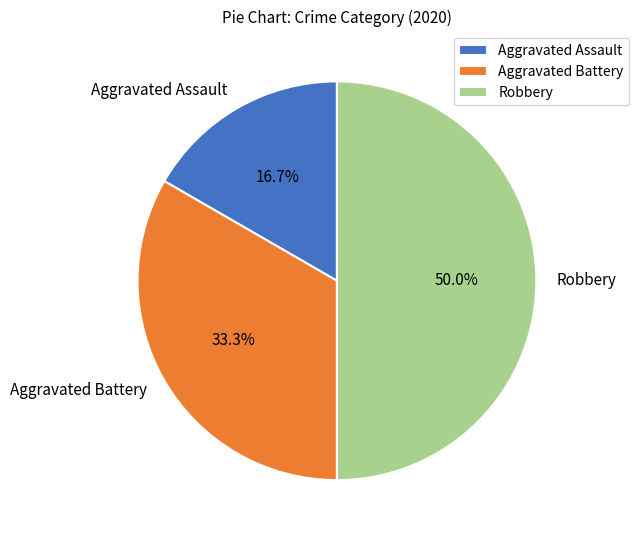

What is the largest slice in the pie chart?

Robbery